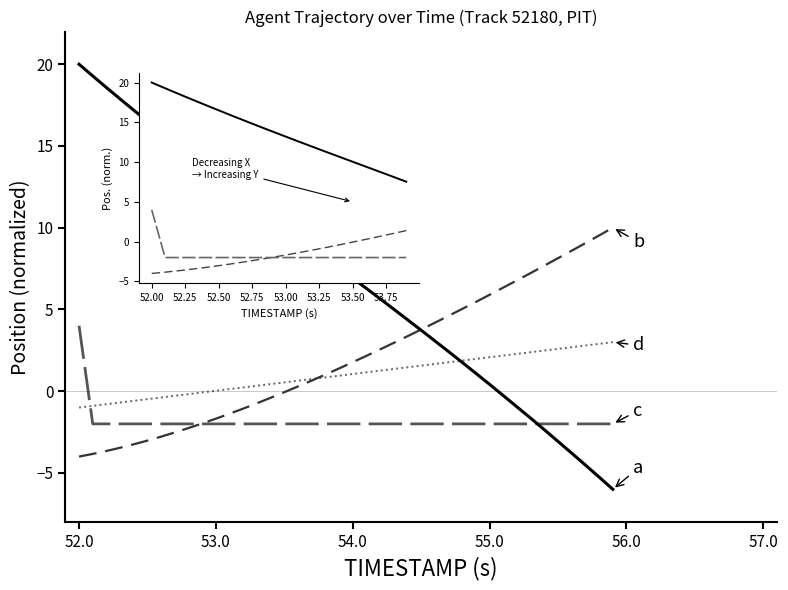

What is the approximate value of X at 53.0?

13.2